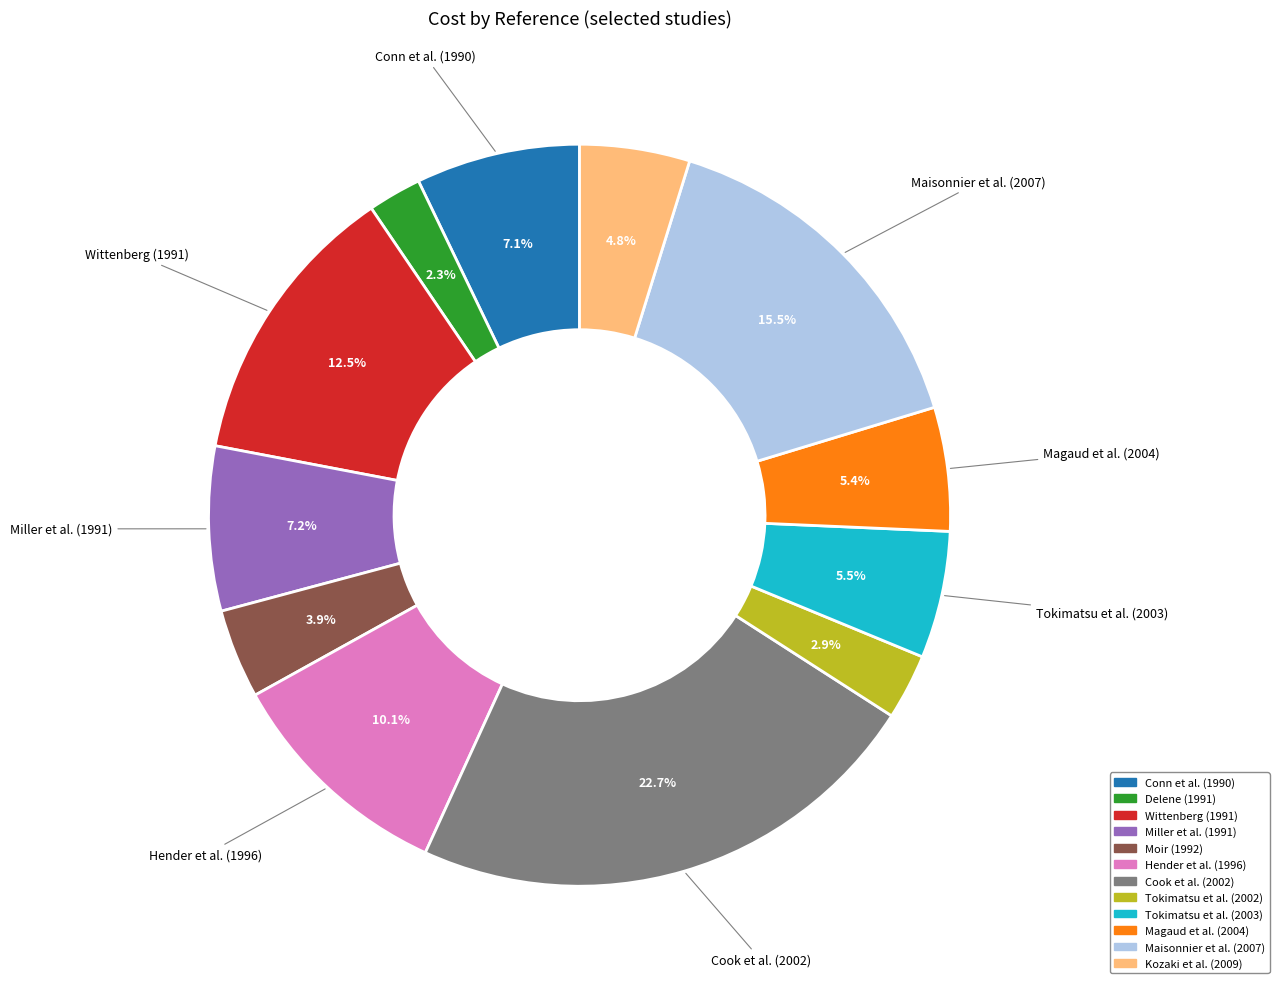

Which slice is the largest?

Cook et al. (2002)